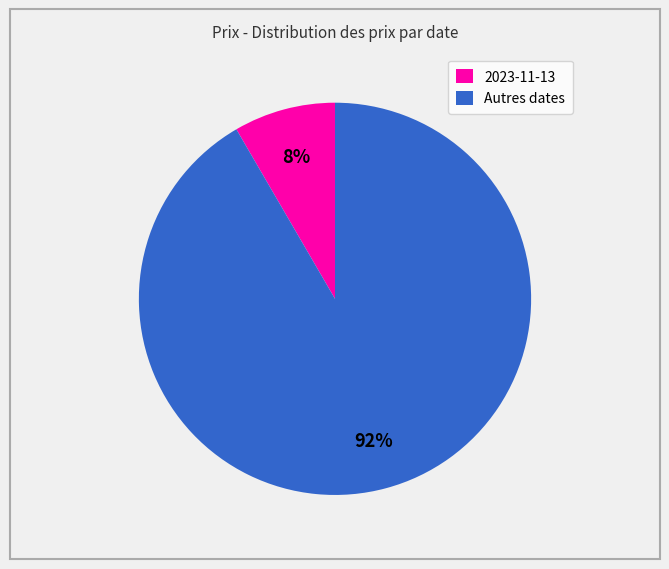

Which category has the biggest portion of the pie?

Autres dates